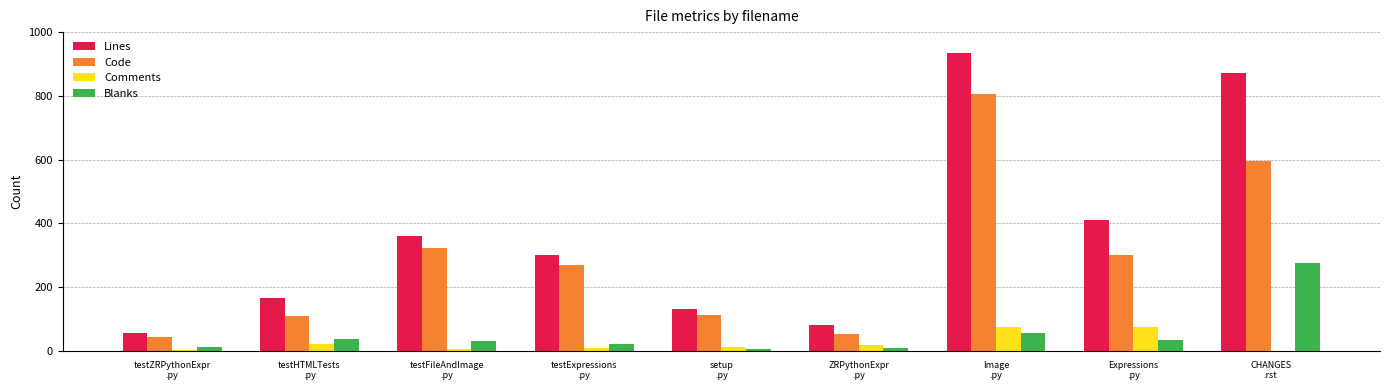

What is the total value across all series at testHTMLTests
.py?

332